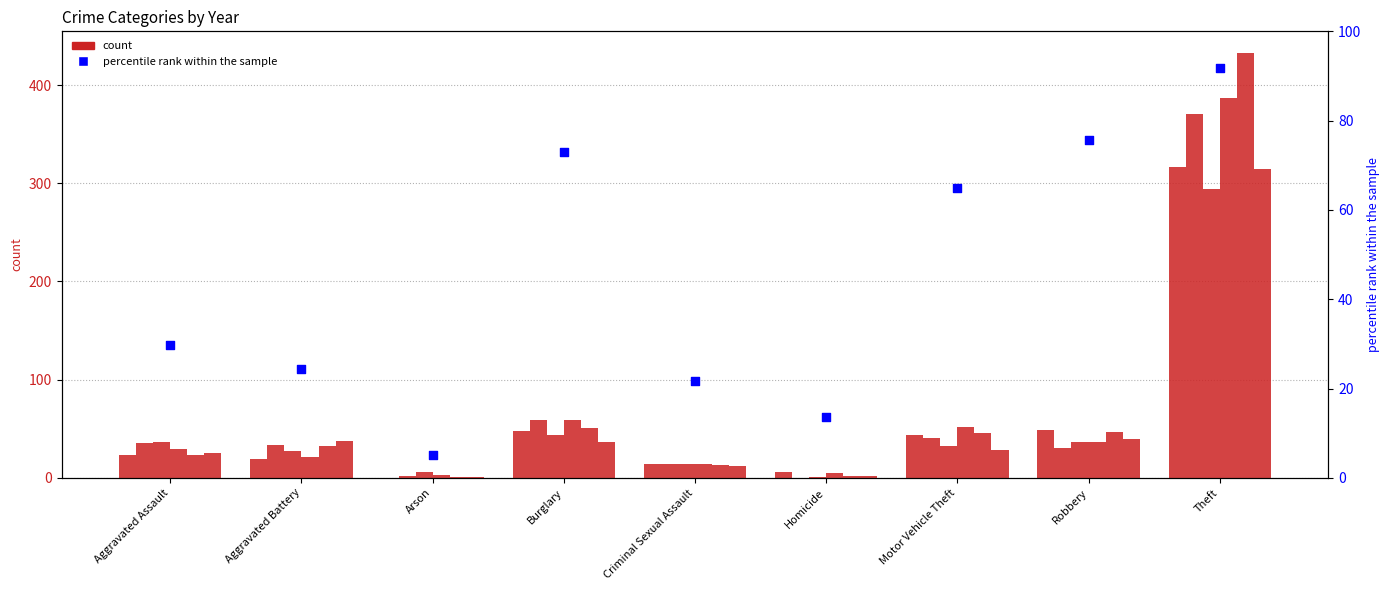

What is the change in value from Arson to Motor Vehicle Theft?

+59.9